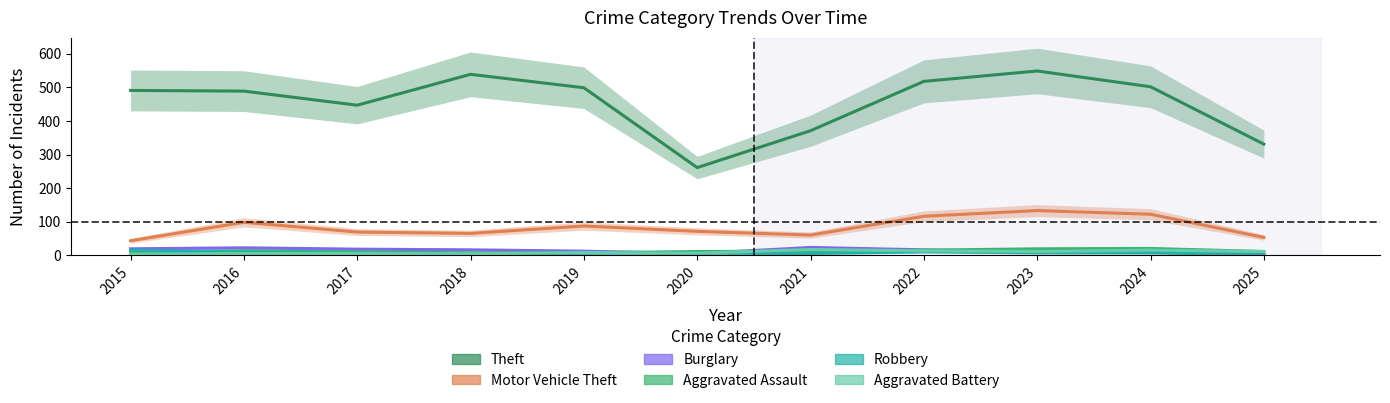

What is the difference between the highest and lowest values at 2019?

493